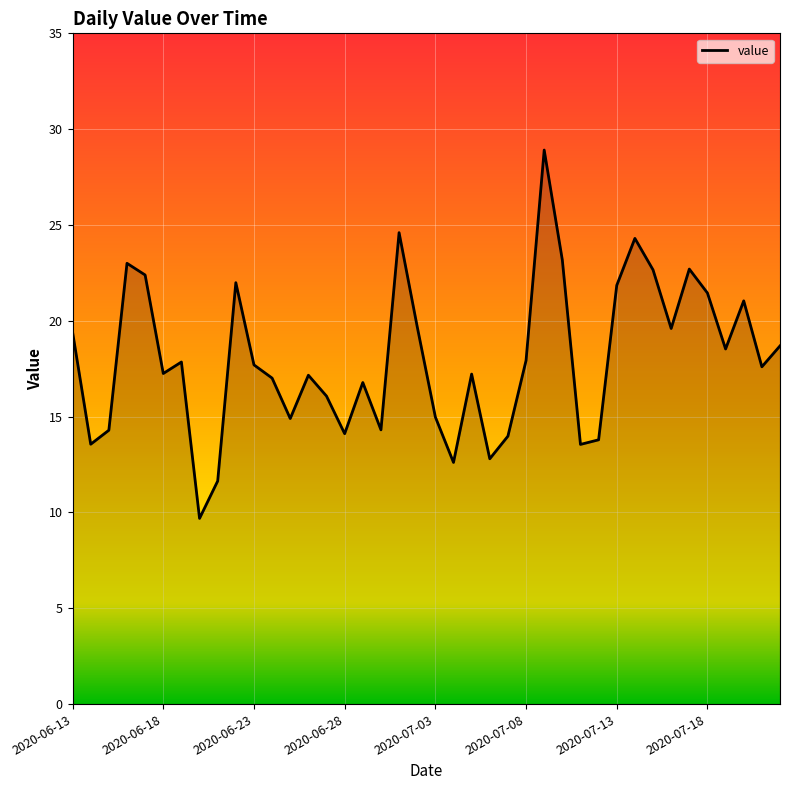

What is the maximum value shown in the chart?

28.9